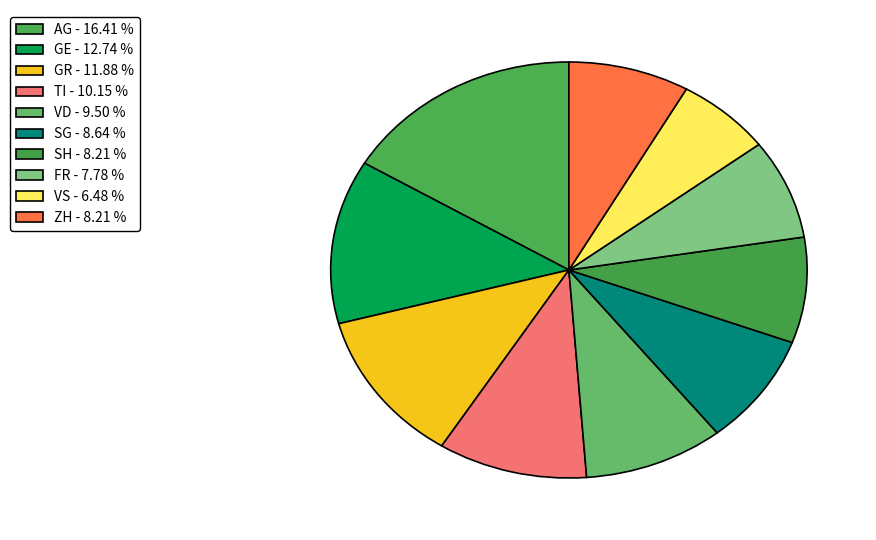

Count the number of slices in the pie.

10